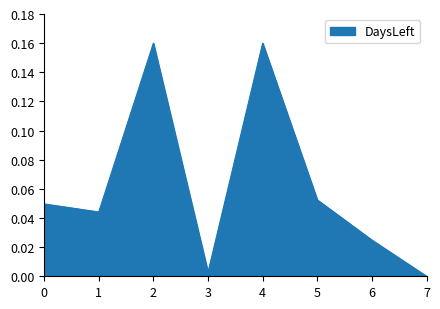

The value at 6 is 0.0. True or false?

True